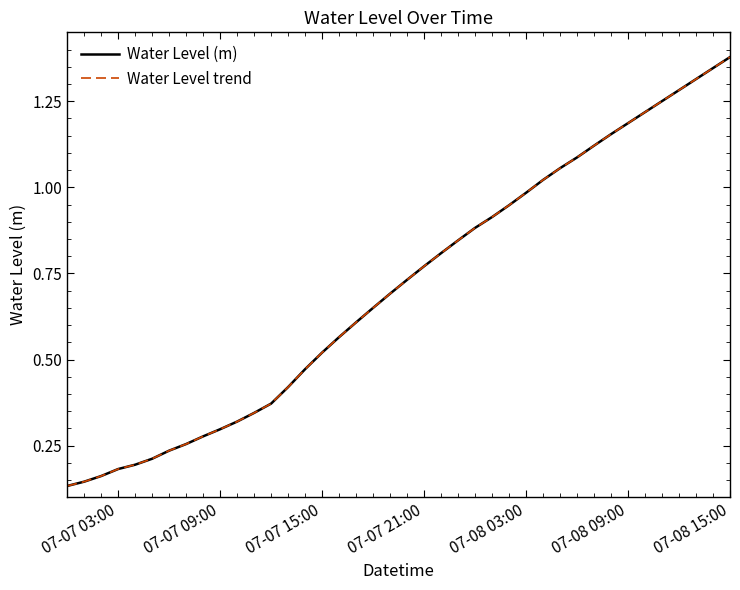

Does the chart display data point markers on the line(s)?

No